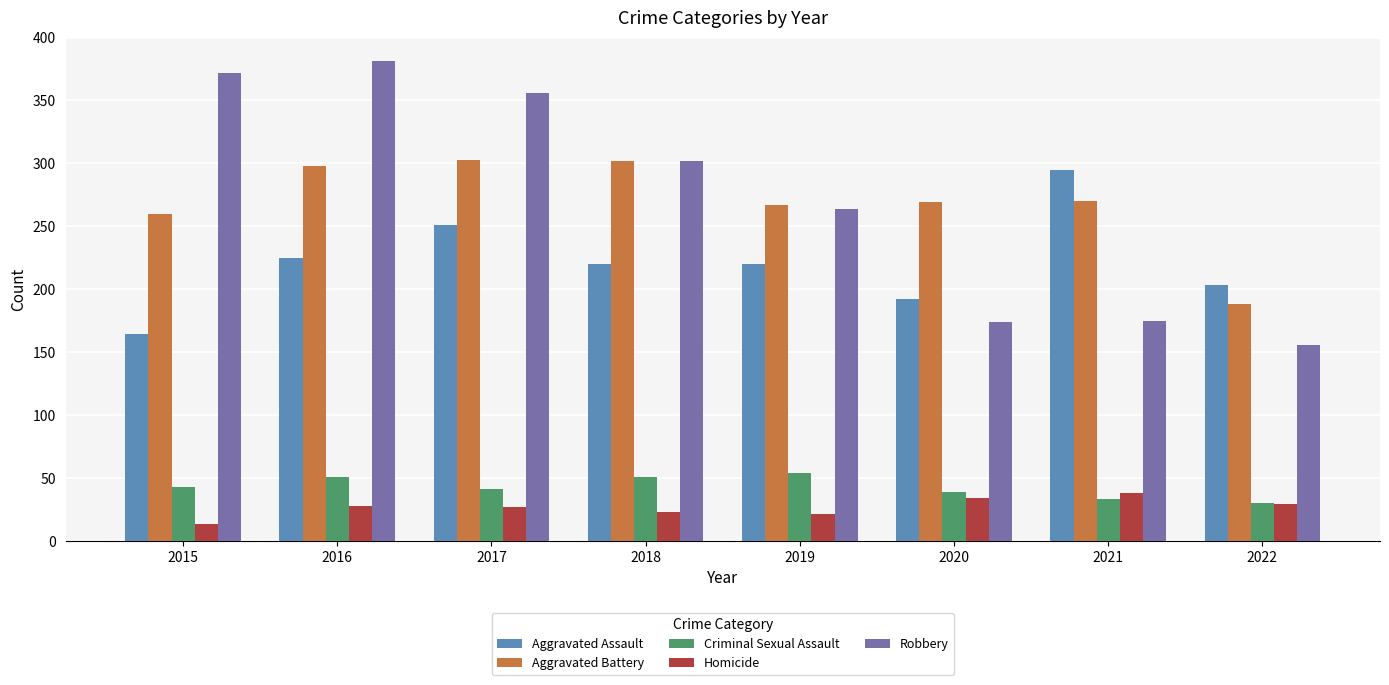

Is the value of Criminal Sexual Assault at 2016 greater than the value of Aggravated Battery at 2020?

No